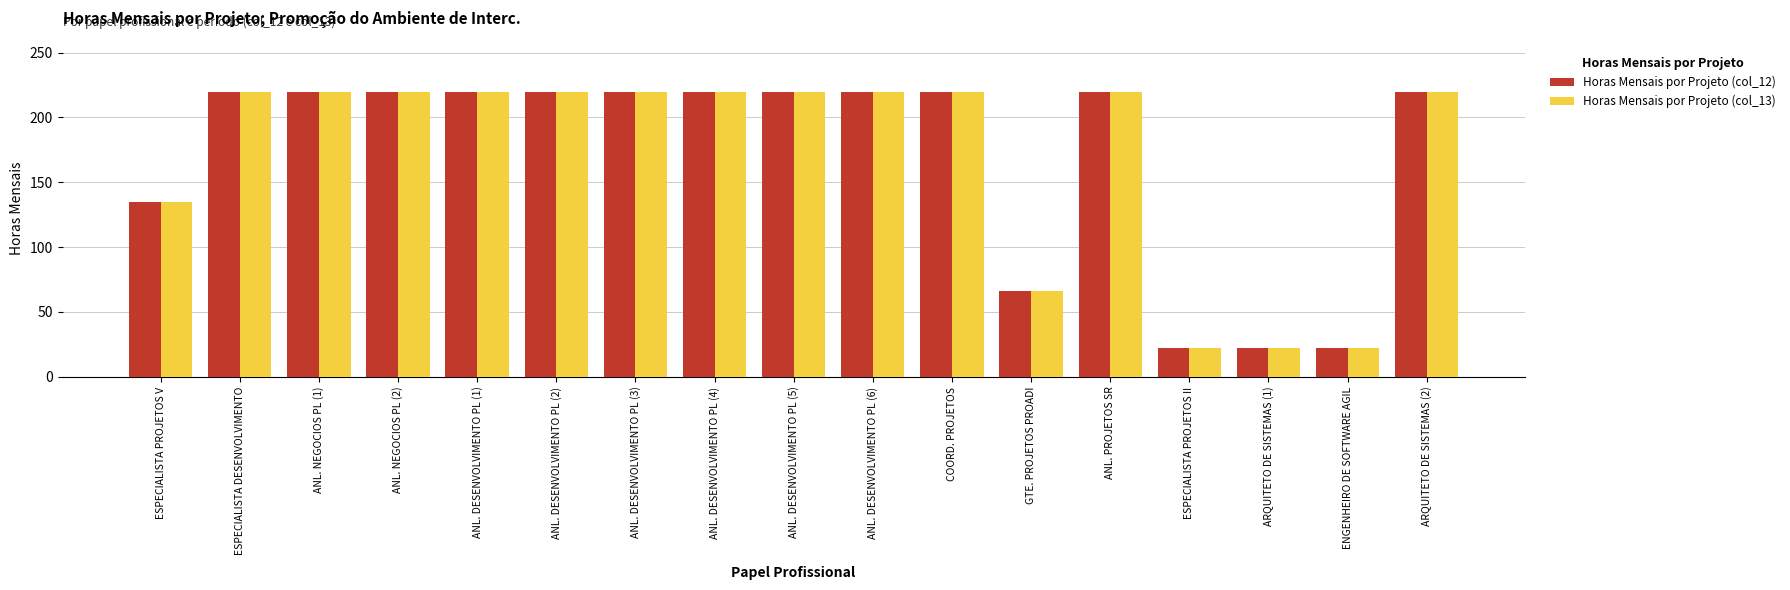

The Horas Mensais por Projeto (col_12) series shows 220 at ANL. NEGOCIOS PL (1). True or false?

True